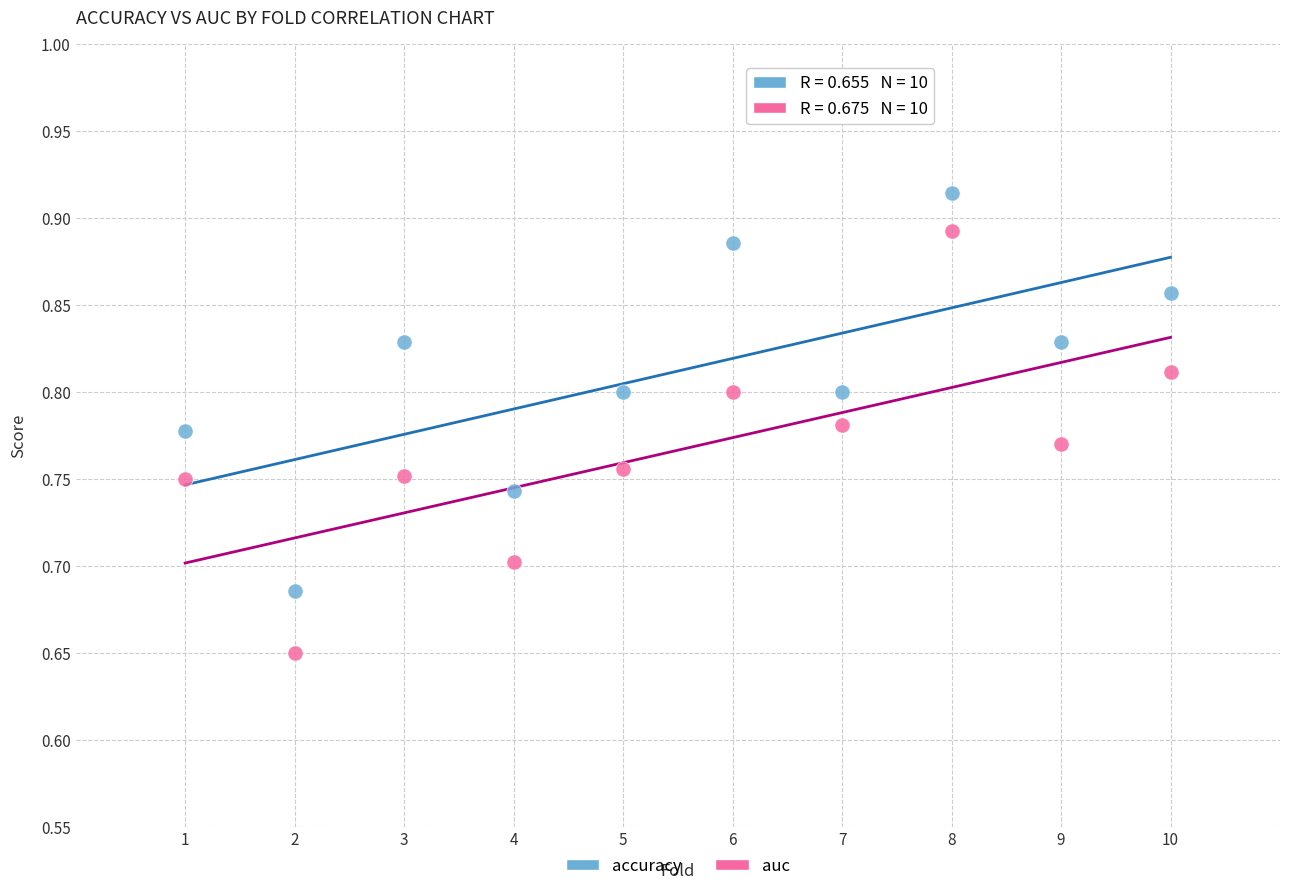

Which series contains the highest Y value?

accuracy